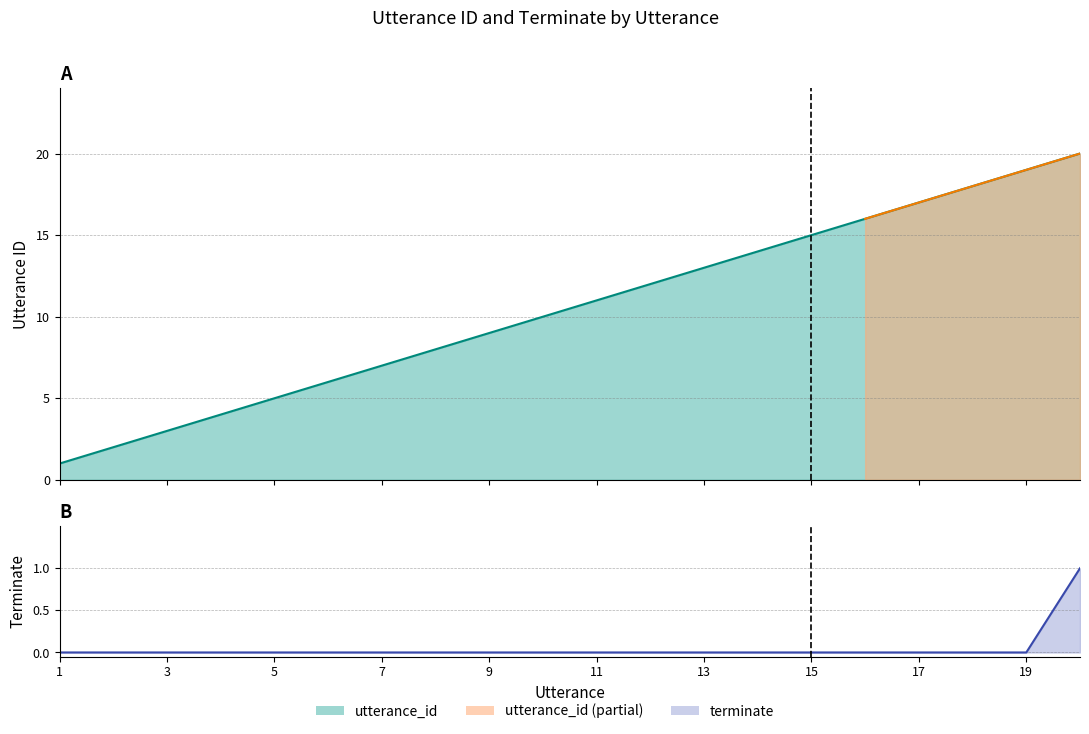

At which label does terminate reach its peak?

20